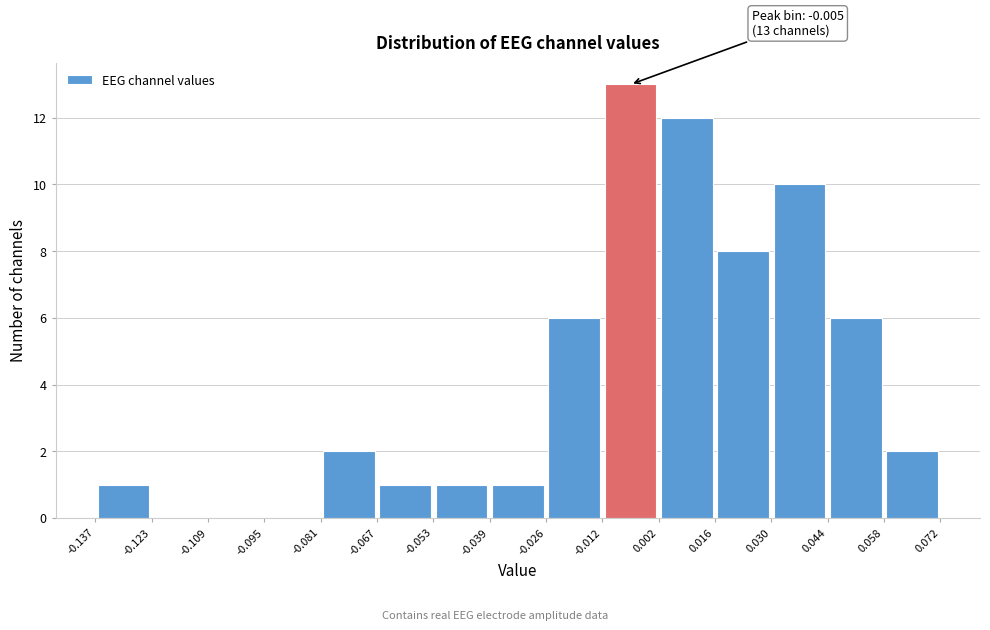

Which range on the x-axis has the tallest bar?

-0.012 to 0.002